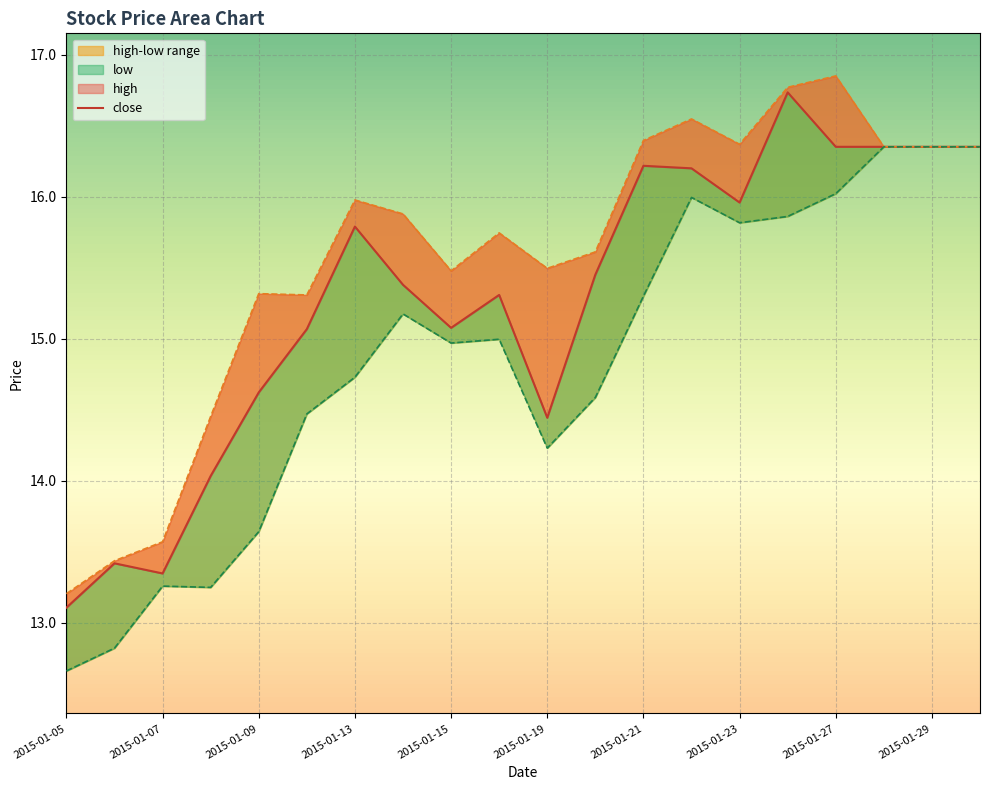

Reading left to right, what are all the values shown in this chart?

close: 2015-01-05=13.1	2015-01-06=13.4	2015-01-07=13.3	2015-01-08=14.0	2015-01-09=14.6	2015-01-12=15.1	2015-01-13=15.8	2015-01-14=15.4	2015-01-15=15.1	2015-01-16=15.3	2015-01-19=14.4	2015-01-20=15.5	2015-01-21=16.2	2015-01-22=16.2	2015-01-23=16.0	2015-01-26=16.7	2015-01-27=16.4	2015-01-28=16.4	2015-01-29=16.4	2015-01-30=16.4
high: 2015-01-05=13.2	2015-01-06=13.4	2015-01-07=13.6	2015-01-08=14.5	2015-01-09=15.3	2015-01-12=15.3	2015-01-13=16.0	2015-01-14=15.9	2015-01-15=15.5	2015-01-16=15.7	2015-01-19=15.5	2015-01-20=15.6	2015-01-21=16.4	2015-01-22=16.5	2015-01-23=16.4	2015-01-26=16.8	2015-01-27=16.9	2015-01-28=16.4	2015-01-29=16.4	2015-01-30=16.4
low: 2015-01-05=12.7	2015-01-06=12.8	2015-01-07=13.3	2015-01-08=13.2	2015-01-09=13.6	2015-01-12=14.5	2015-01-13=14.7	2015-01-14=15.2	2015-01-15=15.0	2015-01-16=15.0	2015-01-19=14.2	2015-01-20=14.6	2015-01-21=15.3	2015-01-22=16.0	2015-01-23=15.8	2015-01-26=15.9	2015-01-27=16.0	2015-01-28=16.4	2015-01-29=16.4	2015-01-30=16.4